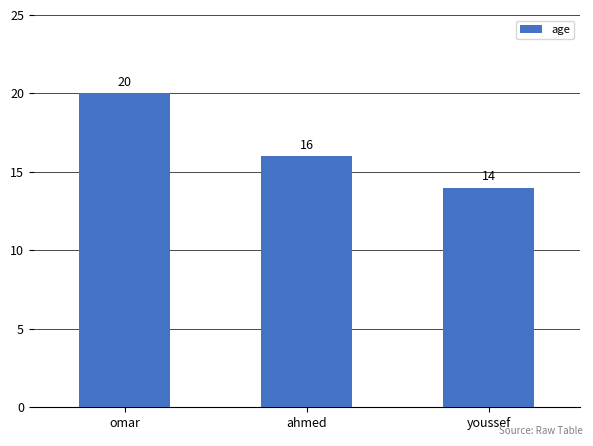

What position from the left is youssef?

3